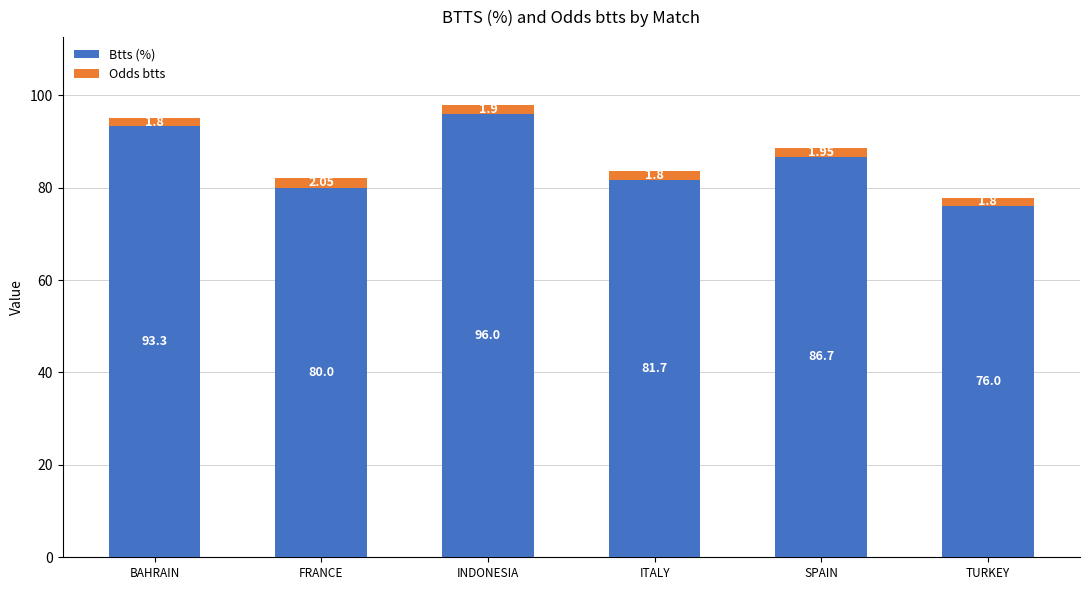

Is it true that Btts (%) equals 128.7 at FRANCE?

False